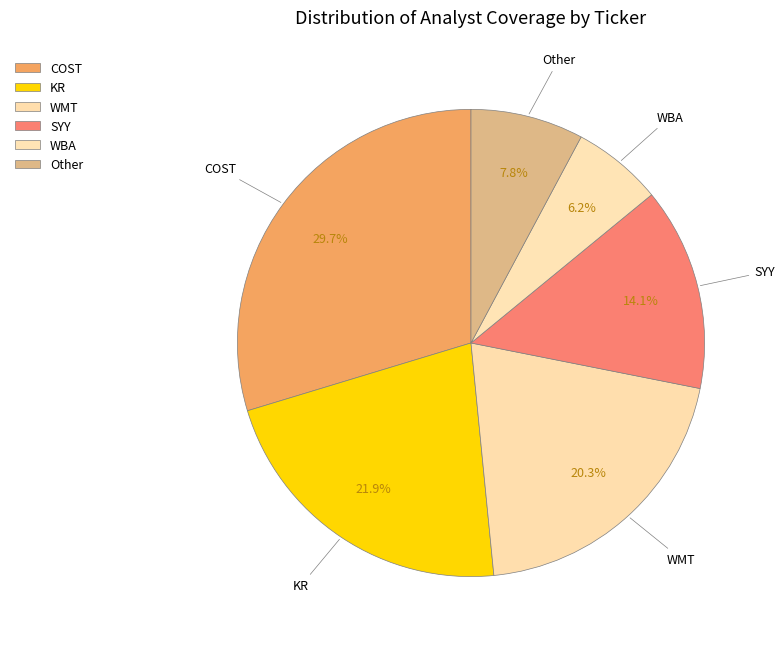

How many segments does this pie chart have?

6